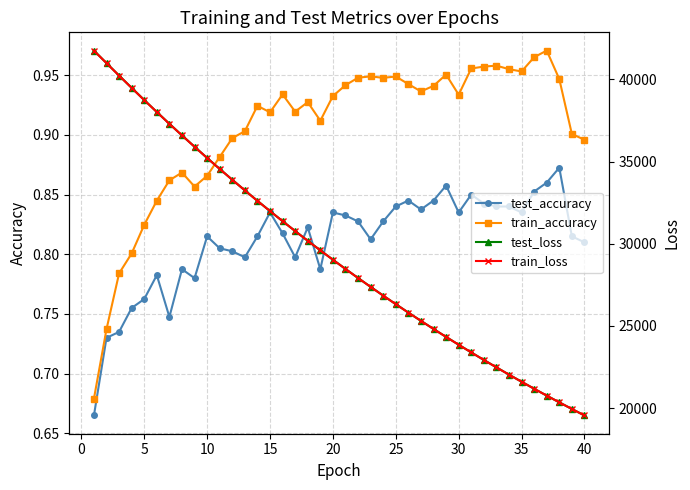

At how many categories does at least one series exceed 38215?

5